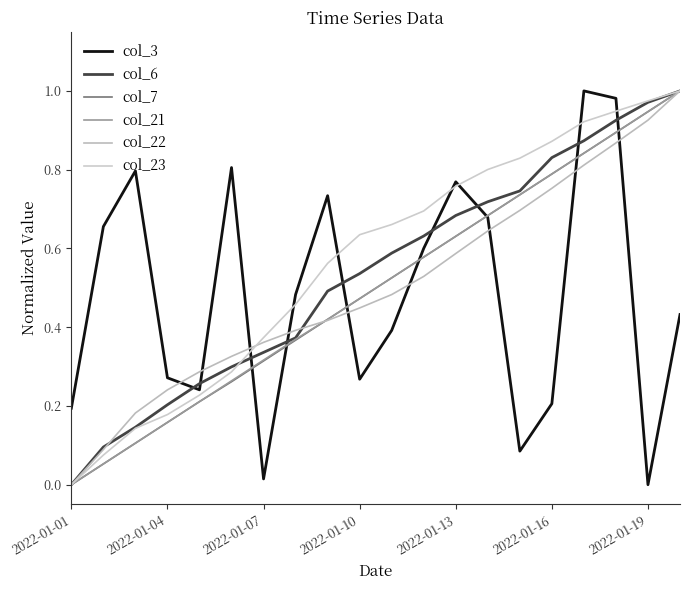

True or false: col_21 and col_23 intersect in this chart.

False